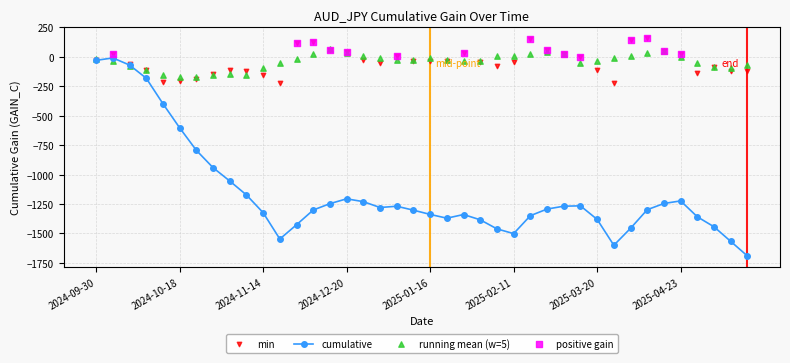

Which has a higher value, 2025-01-21 or 2024-09-30?

2024-09-30